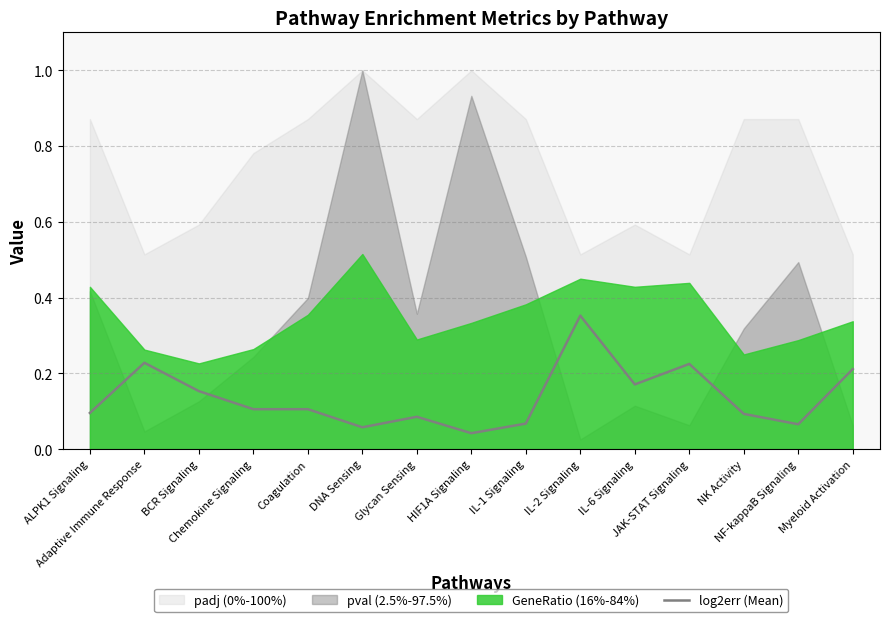

What is the value of the 1st point from the left?

0.1